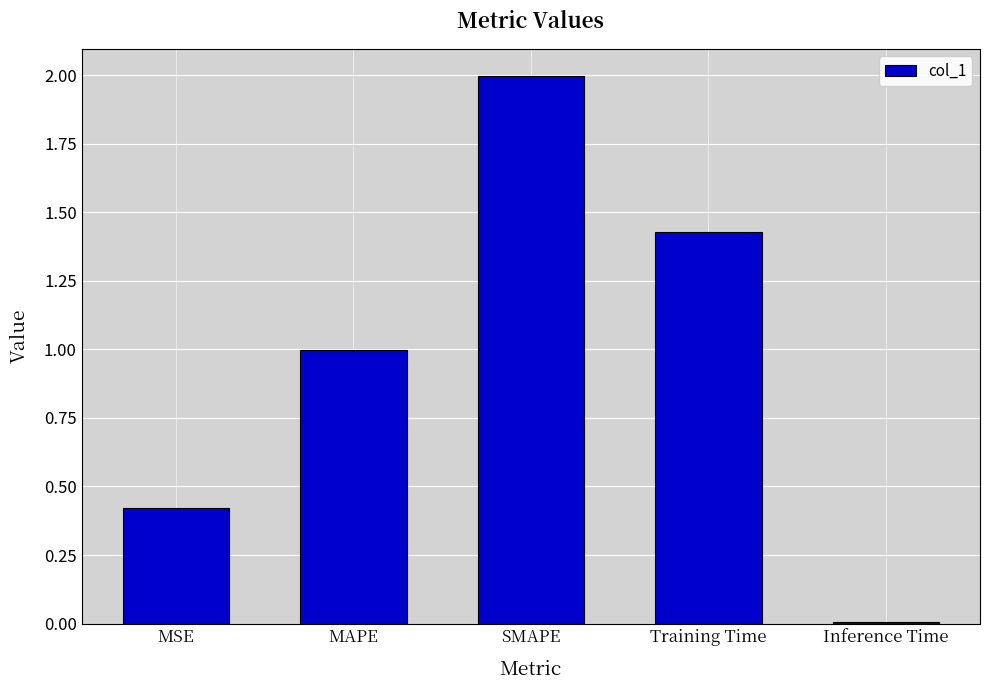

The value at MAPE is 1.0. True or false?

True